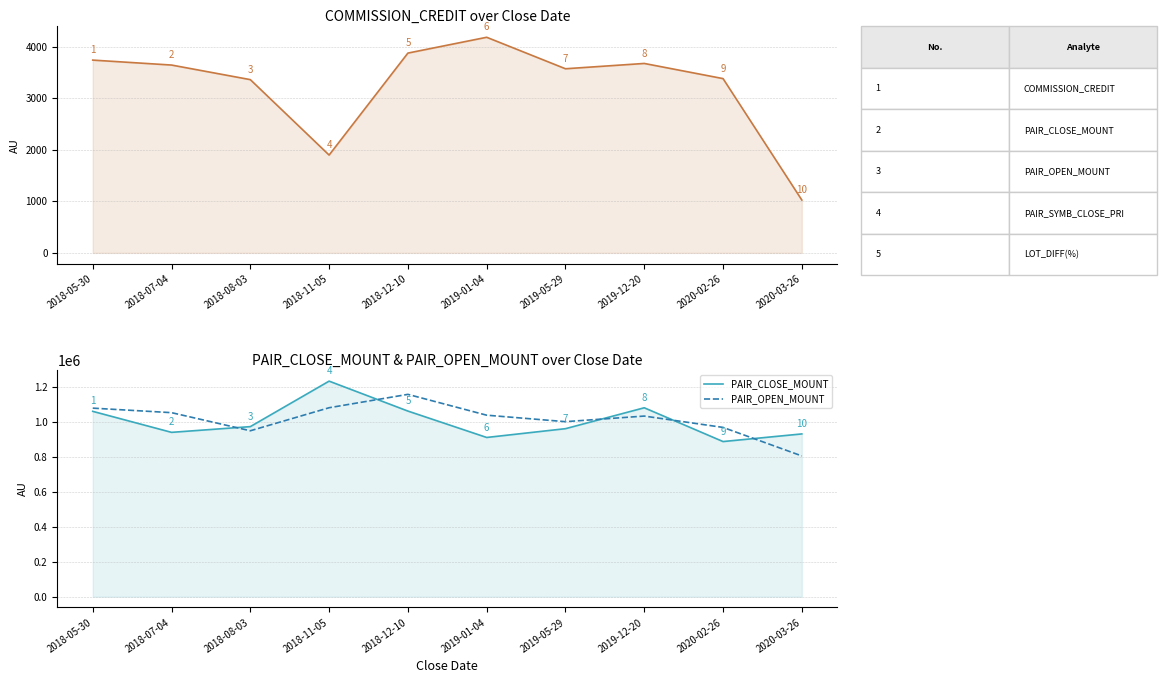

What is the total value across all series at 2020-02-26?

1856982